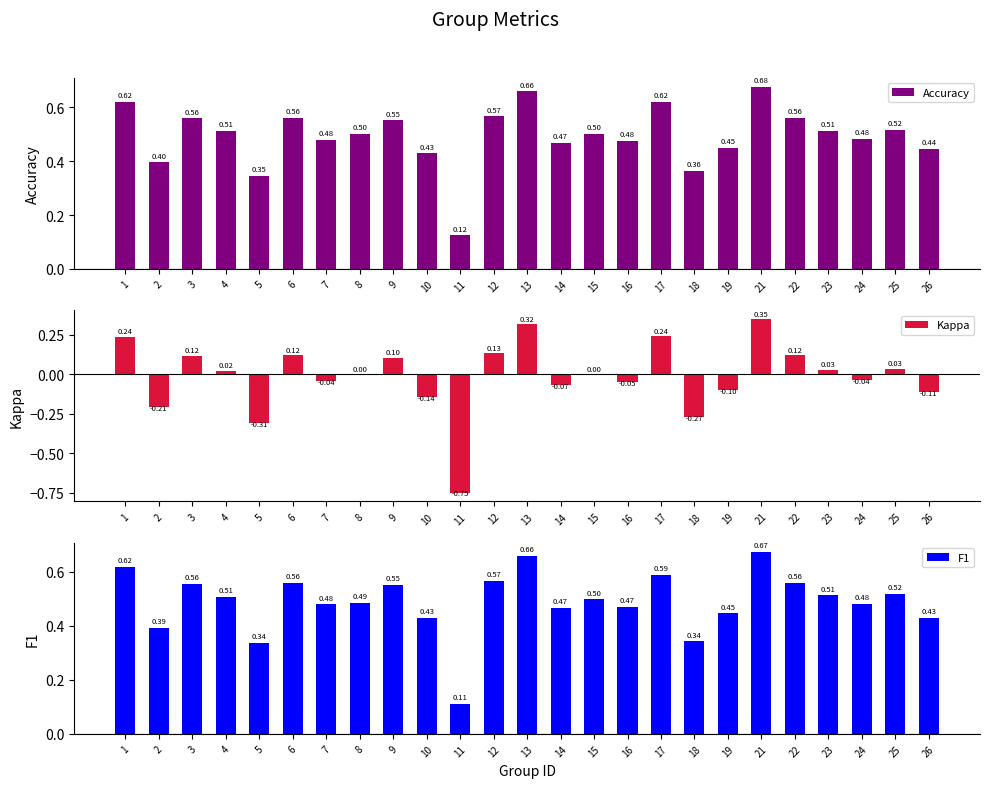

Which series has the largest total across all categories?

Accuracy